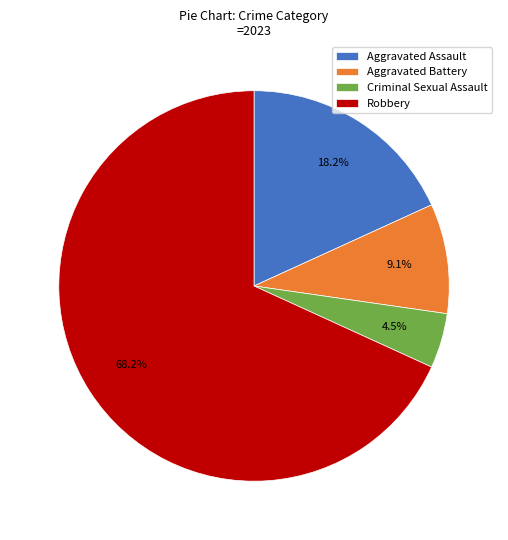

Count the number of slices in the pie.

4